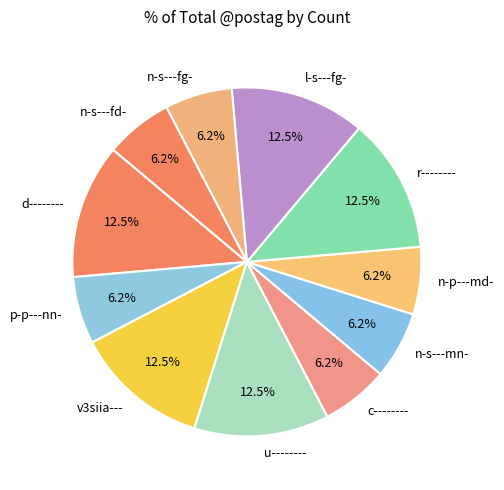

Is the sum of c-------- and d-------- greater than half?

No